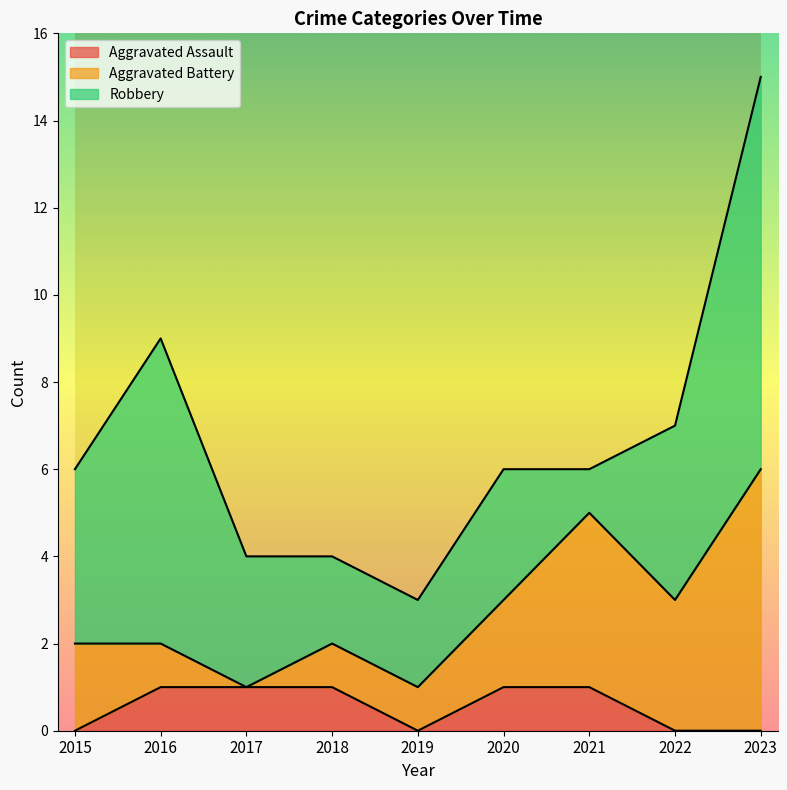

Which has a higher value, 2023 or 2021?

2021